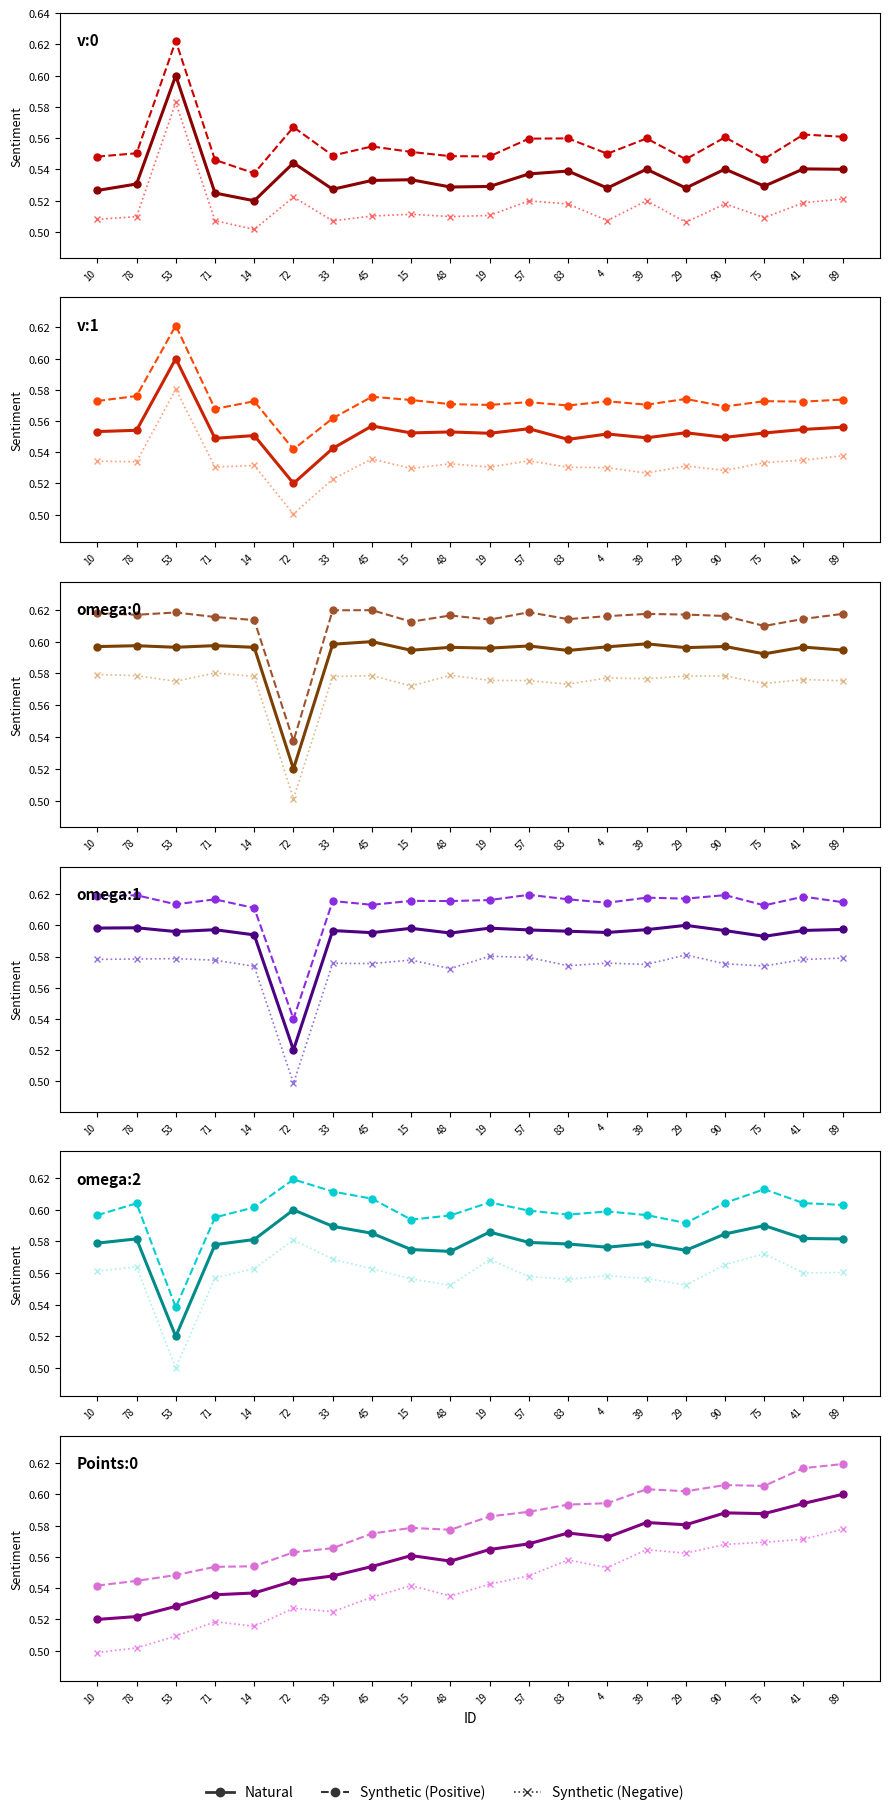

List the series in order of their overall mean, lowest first.

Synthetic (Negative), Natural, Synthetic (Positive)